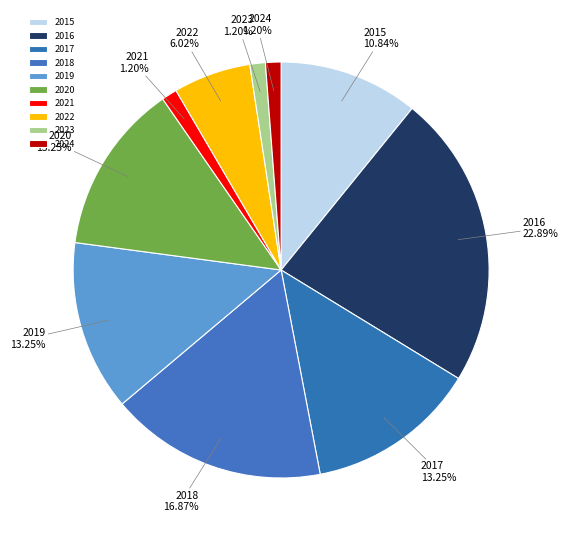

Which category has the biggest portion of the pie?

2016